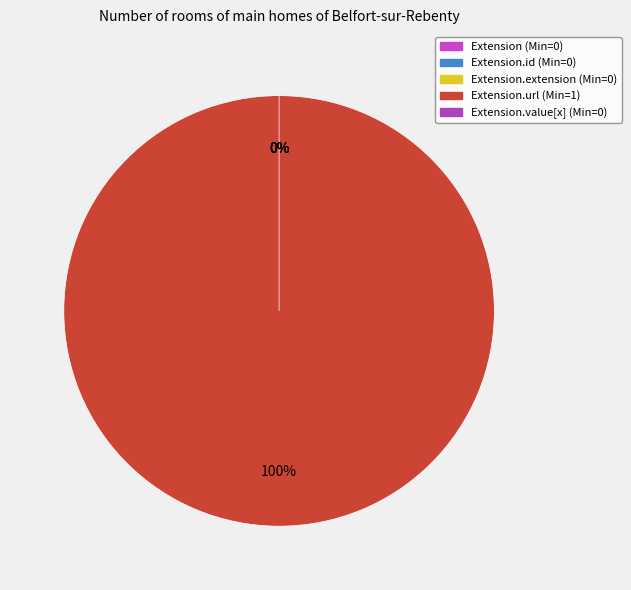

What portion of the pie excludes Extension.value[x]?

100.0%